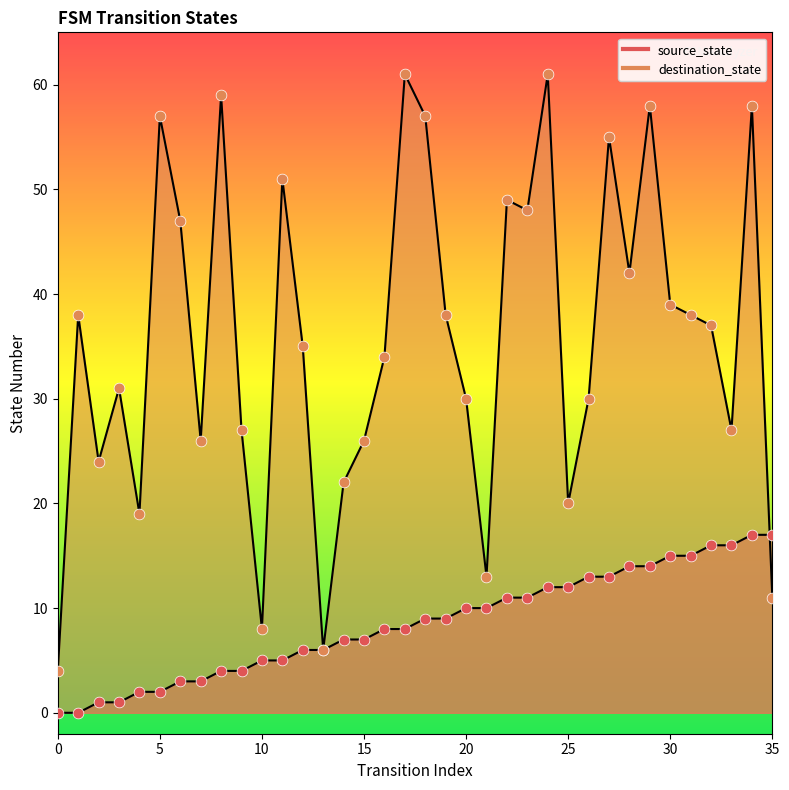

Which series reaches the maximum Y coordinate?

destination_state